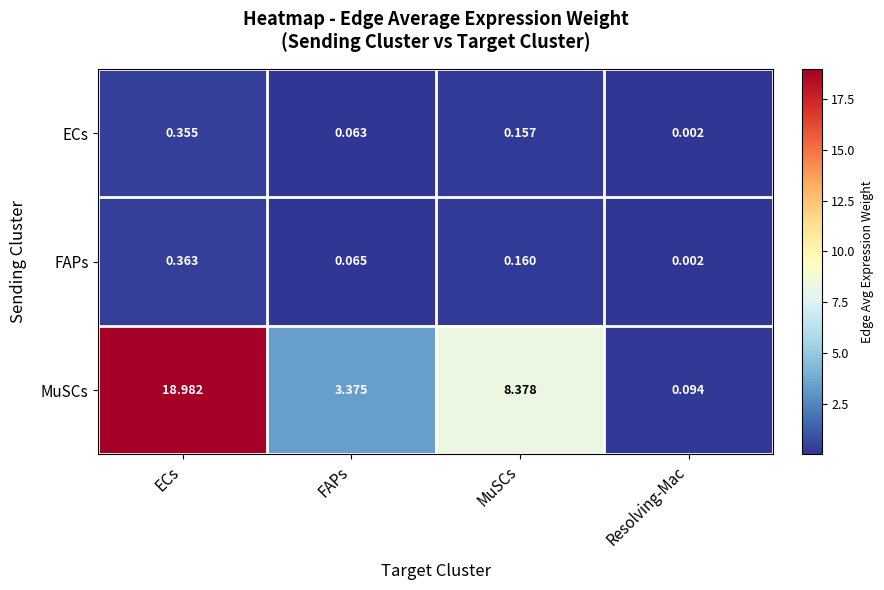

List the labels in order of ECs value, smallest first.

Resolving-Mac, FAPs, MuSCs, ECs